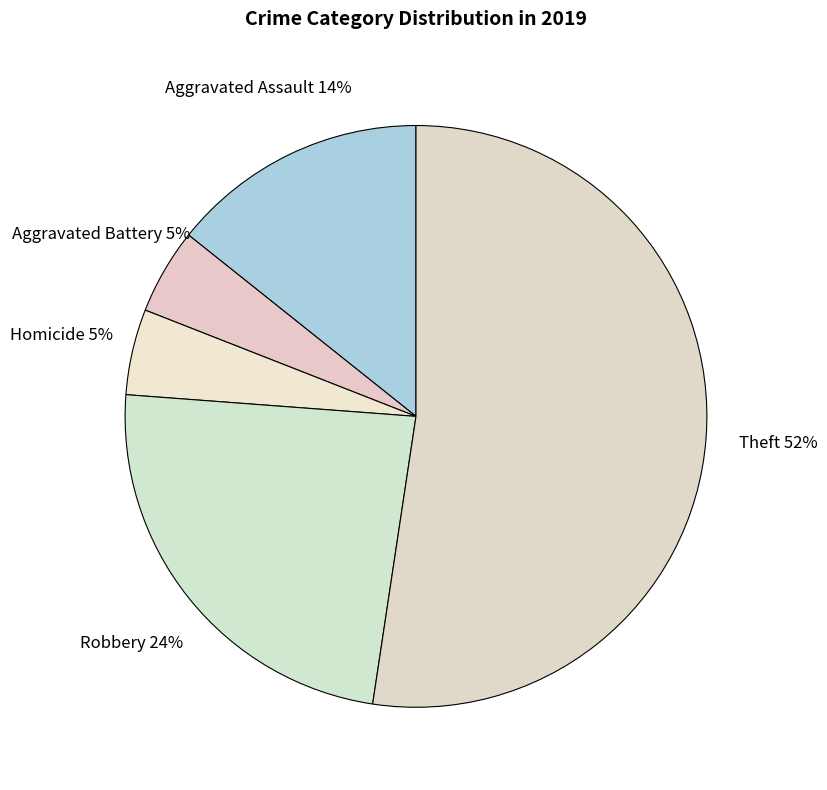

Between Aggravated Assault and Theft, which is larger?

Theft